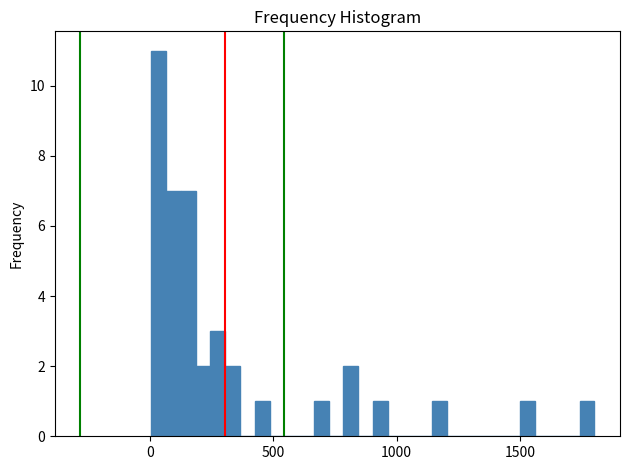

Read against the x-axis, roughly where is the centre of the tallest bar?

50